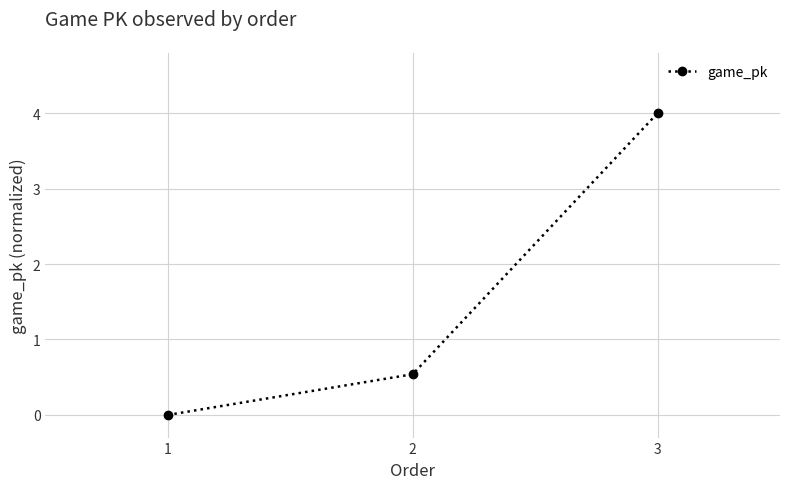

Rank the categories by value from highest to lowest.

3, 2, 1